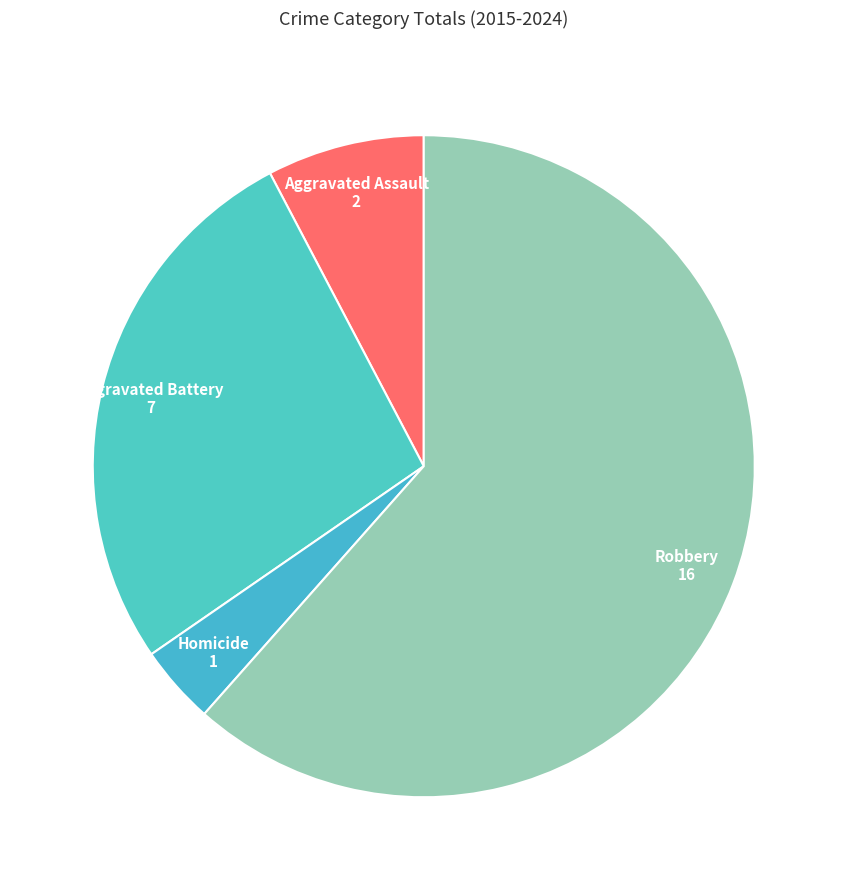

Which category has the biggest portion of the pie?

Robbery